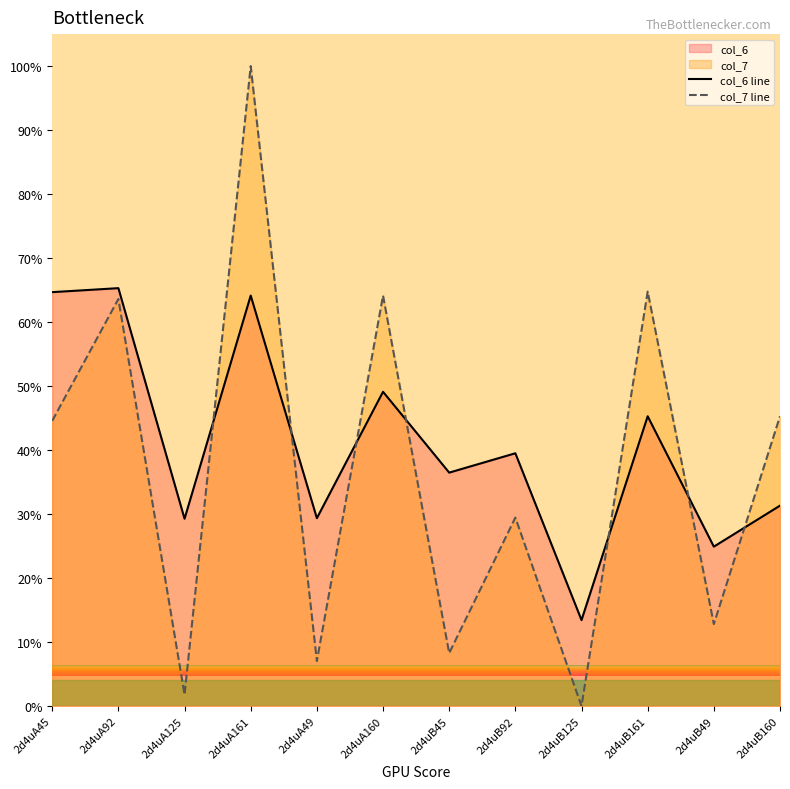

Is the value of col_6 line at 2d4uB125 greater than the value of col_7 line at 2d4uA160?

No